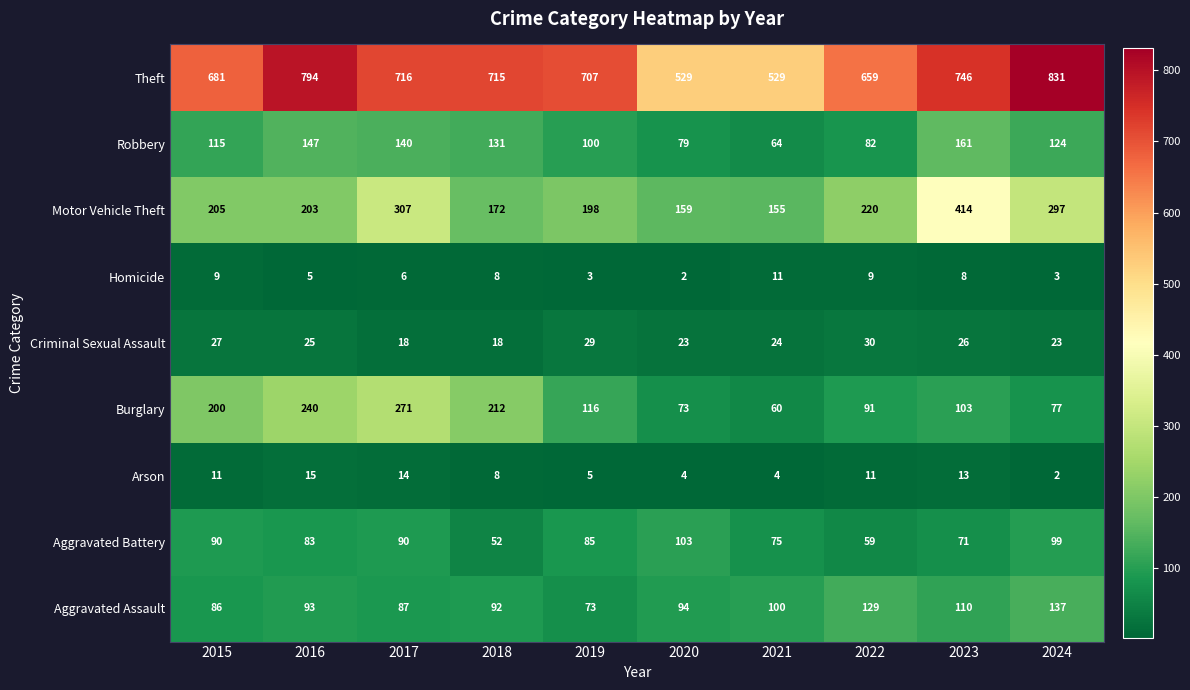

Which series has the largest total across all categories?

Theft